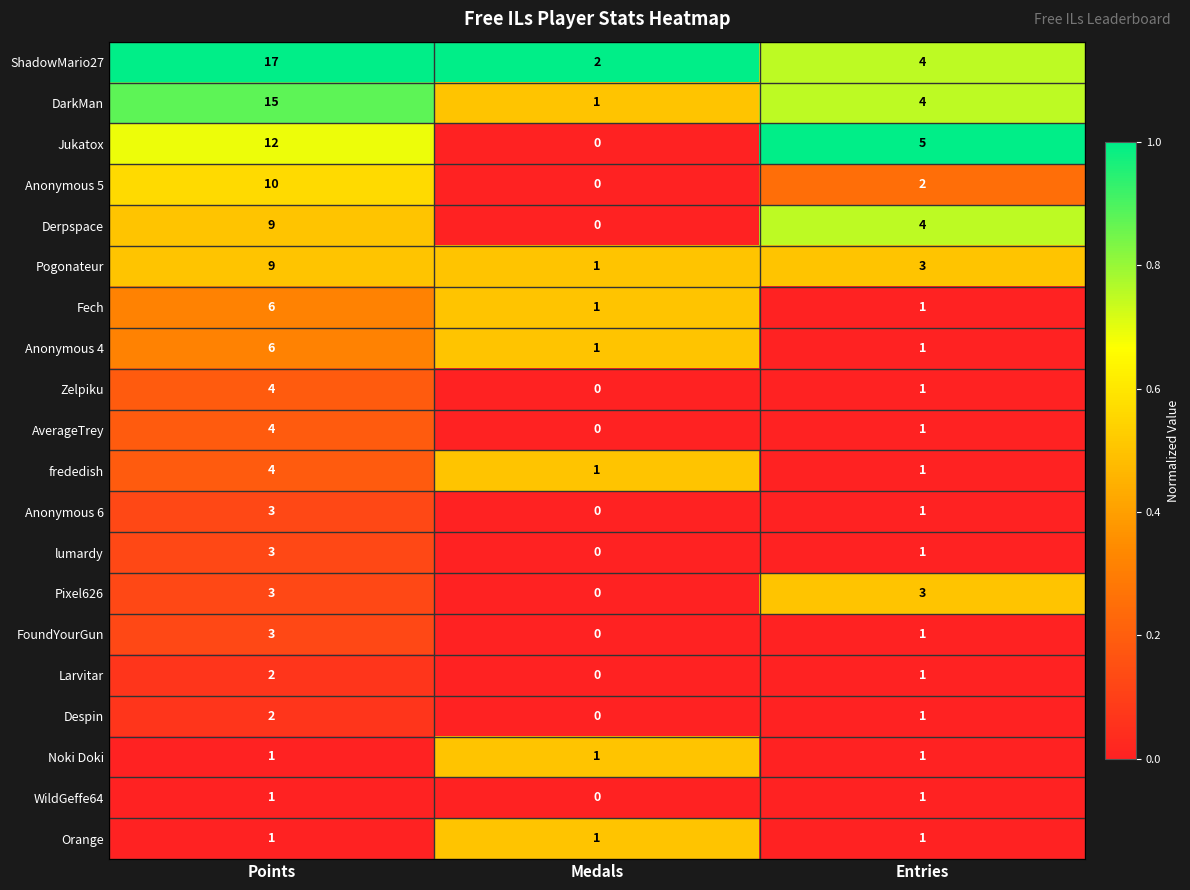

What is the sum of the Anonymous 4 values at Points and Entries?

7